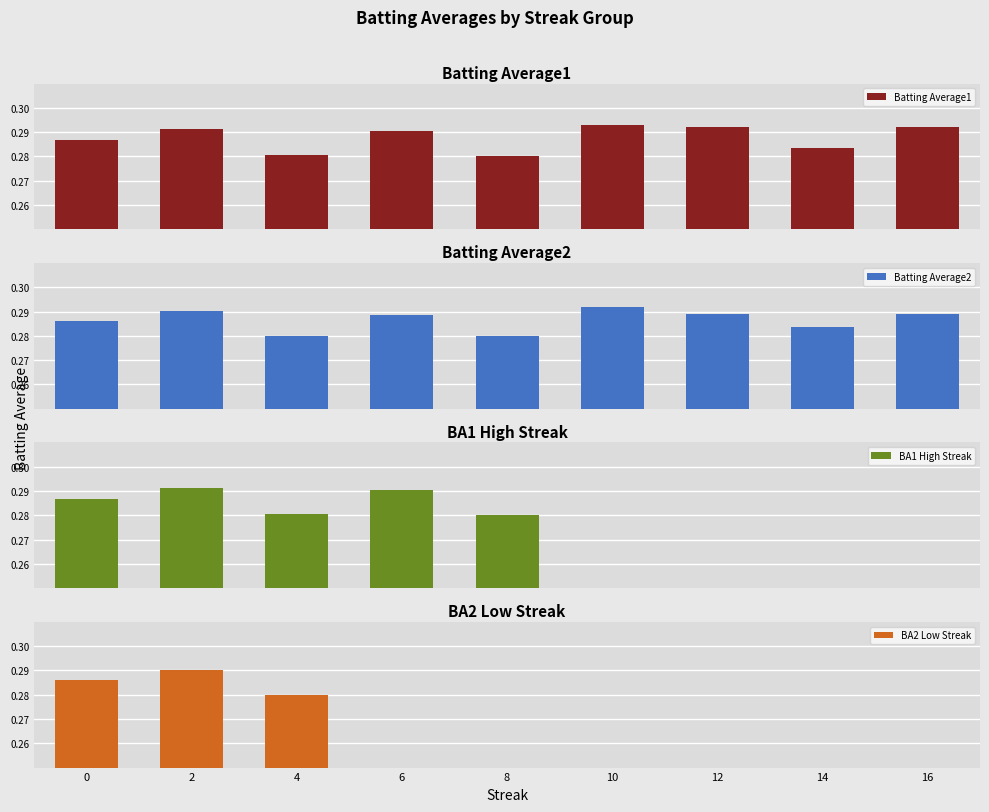

The BA2 Low Streak series shows 0.1 at 0. True or false?

False